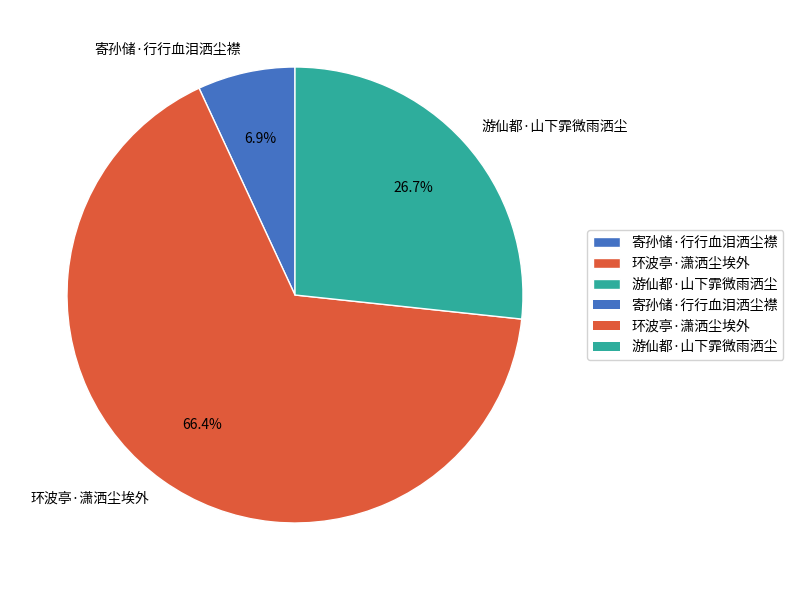

What is the majority slice?

环波亭·潇洒尘埃外